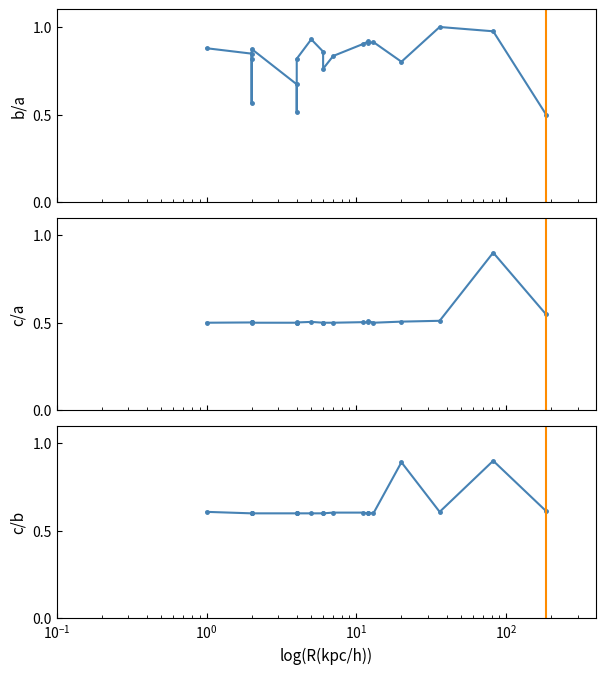

Which series has the widest spread of values?

col_1